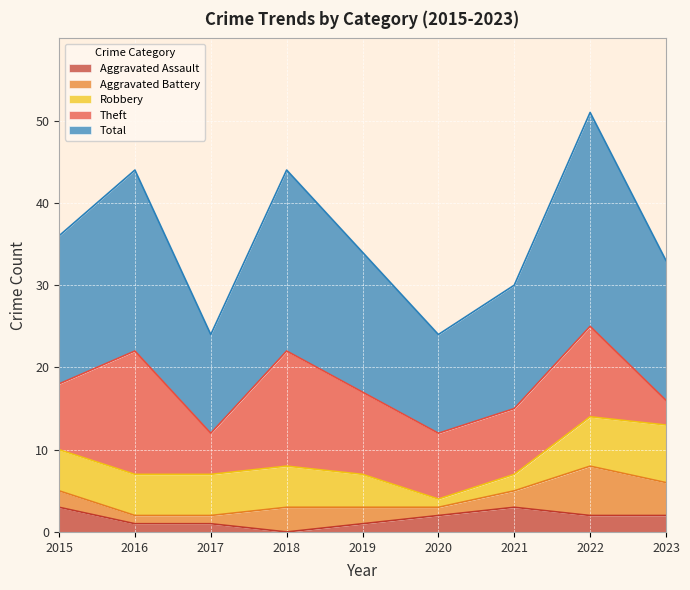

True or false: Total and Robbery cross at least once.

False